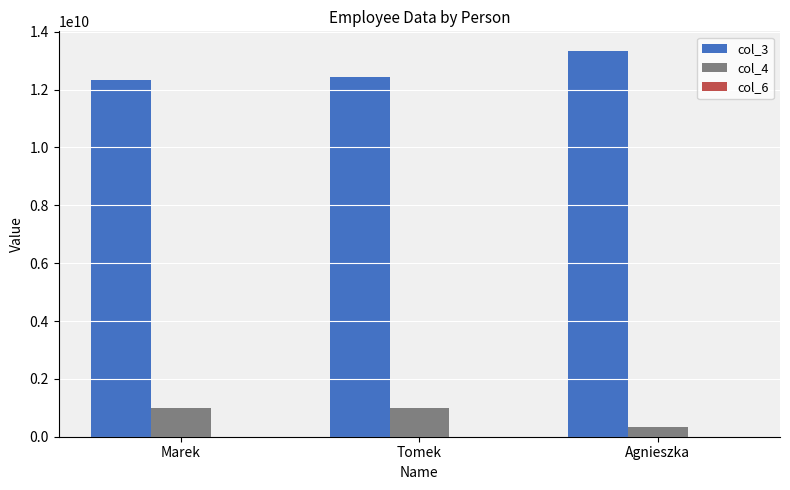

Count the number of categories in the chart.

3